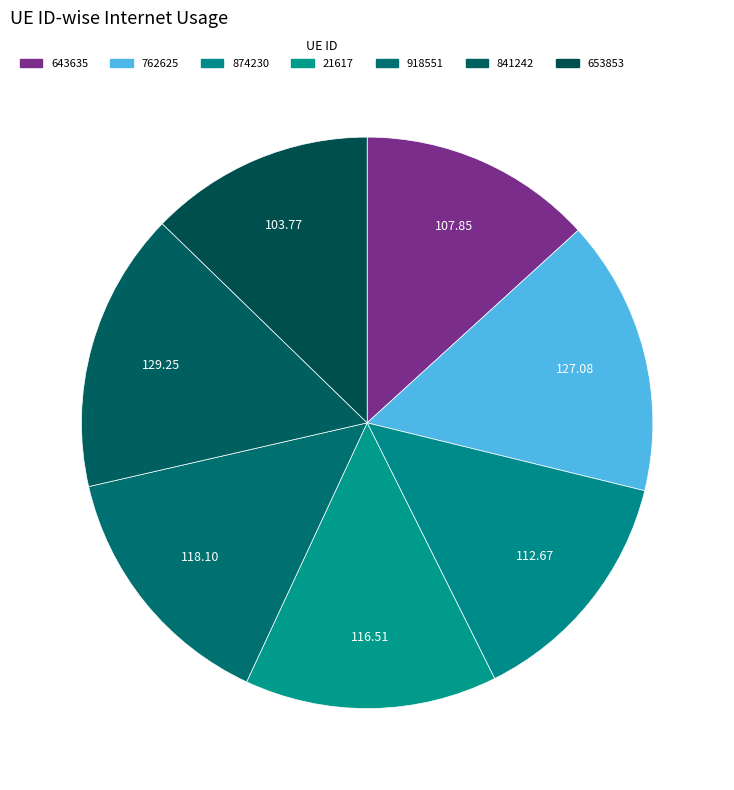

To the nearest percent, what is the difference between the 643635 and 918551 slice percentages?

1%